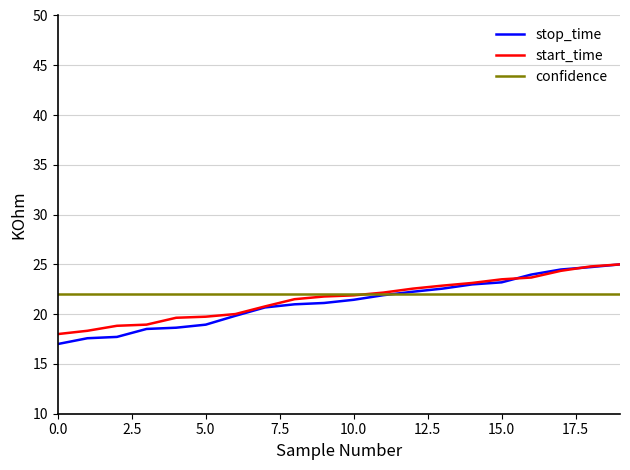

Which series has the largest range (max minus min)?

stop_time